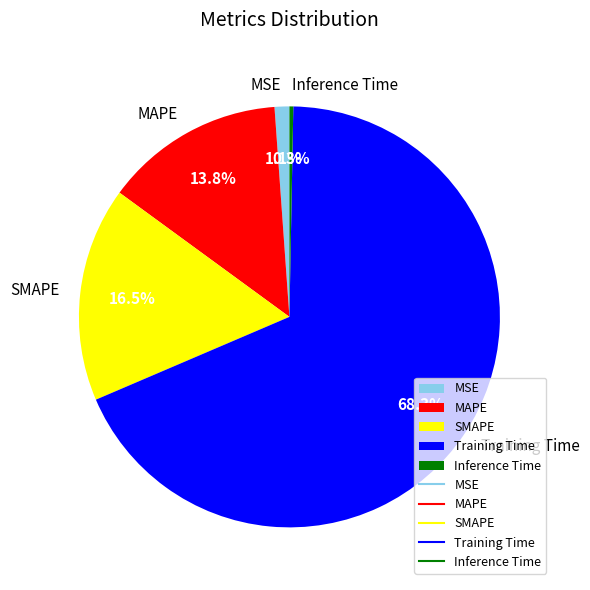

Which has a higher value, MAPE or SMAPE?

SMAPE